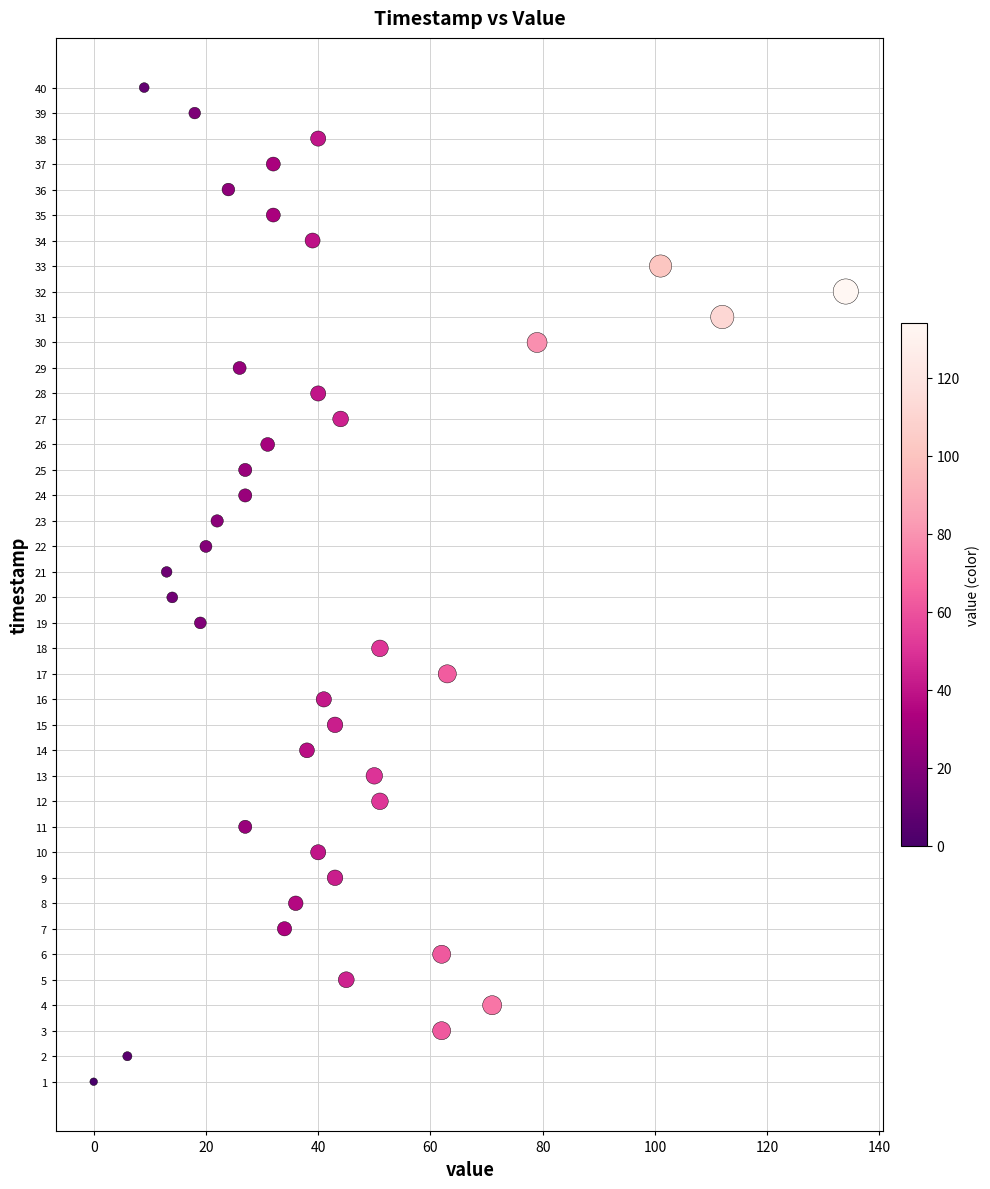

What is the range of Y values (max minus min)?

39